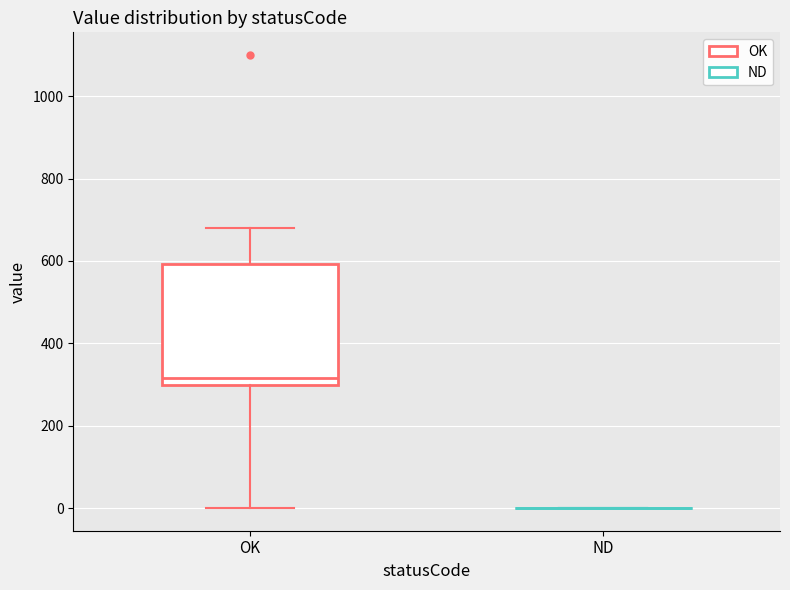

Reading left to right, read every box against the y-axis: the position of its median line, the range the box covers, and the ends of its whiskers. The values are not printed on the chart, so give them approximately, as read against the axis.

OK: median 320, box 300 to 600, whiskers 0 to 680
ND: box collapsed to a line at 0, whiskers 0 to 0